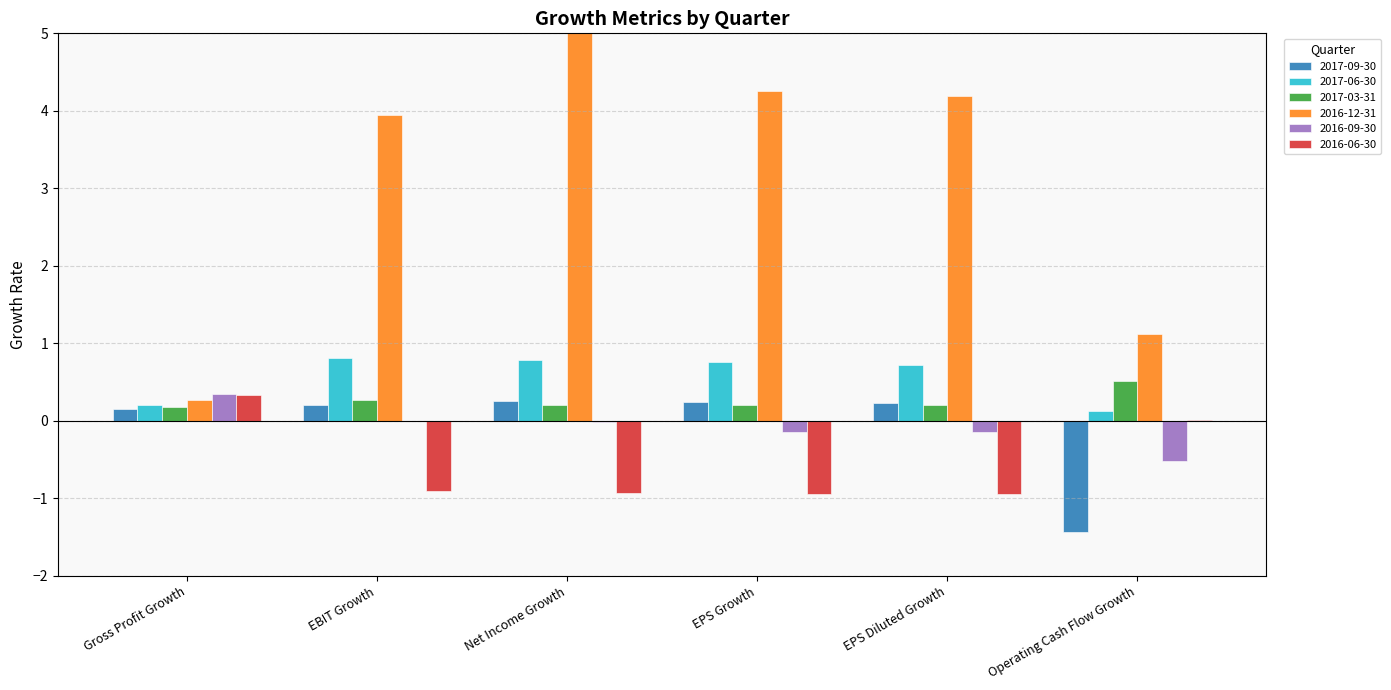

What is the difference between the second highest and minimum values in the 2017-09-30 series?

1.7